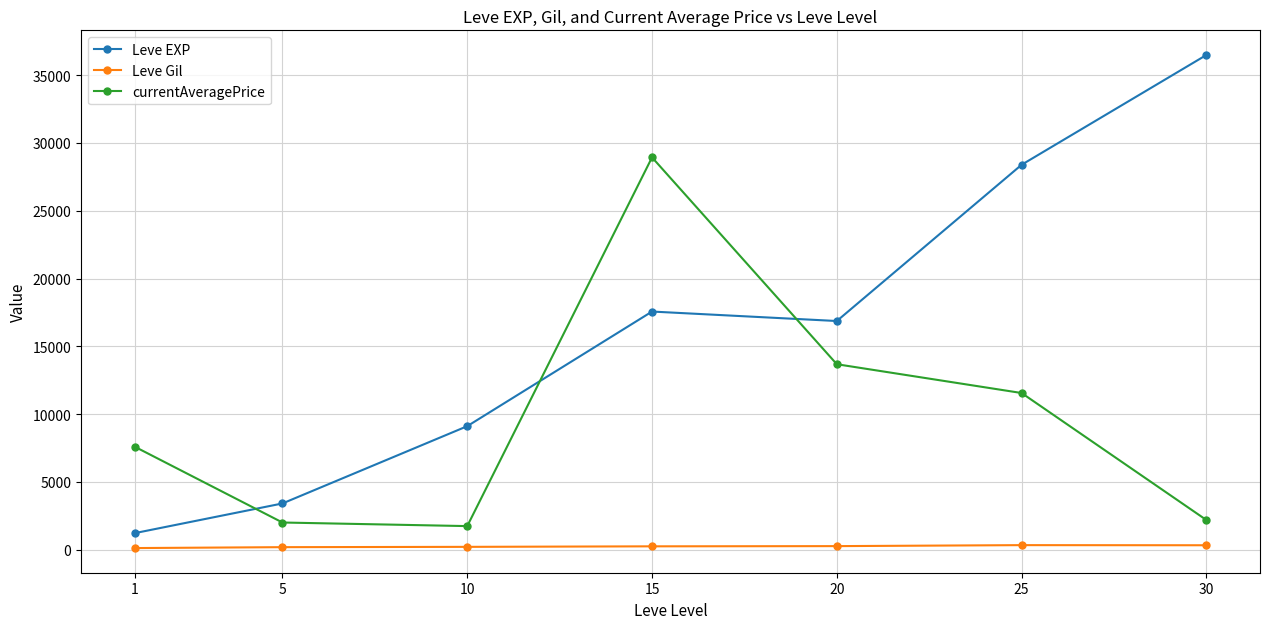

At 15, list the series in order from largest to smallest.

currentAveragePrice, Leve EXP, Leve Gil